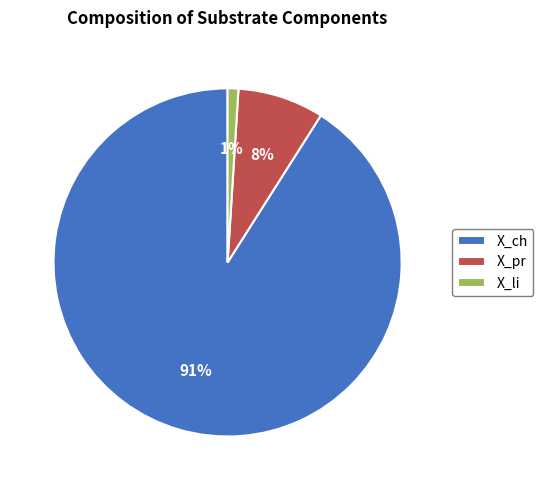

Does any single category account for the majority?

Yes